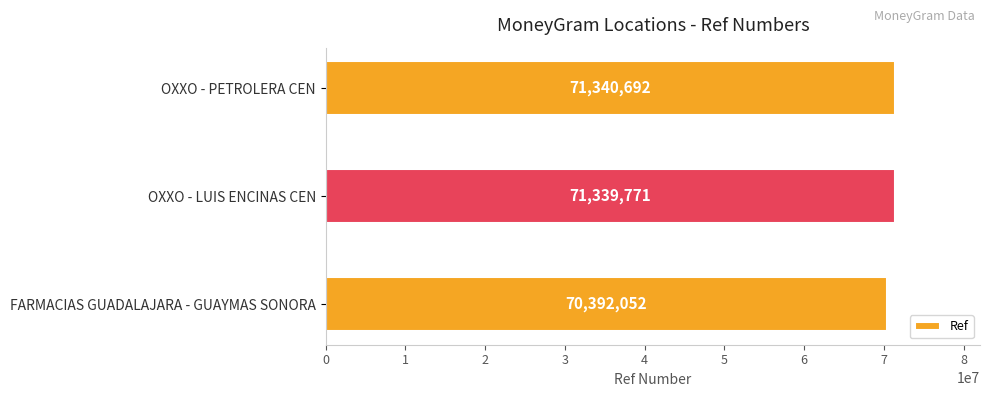

Which category has the lowest value across all series?

FARMACIAS GUADALAJARA - GUAYMAS SONORA